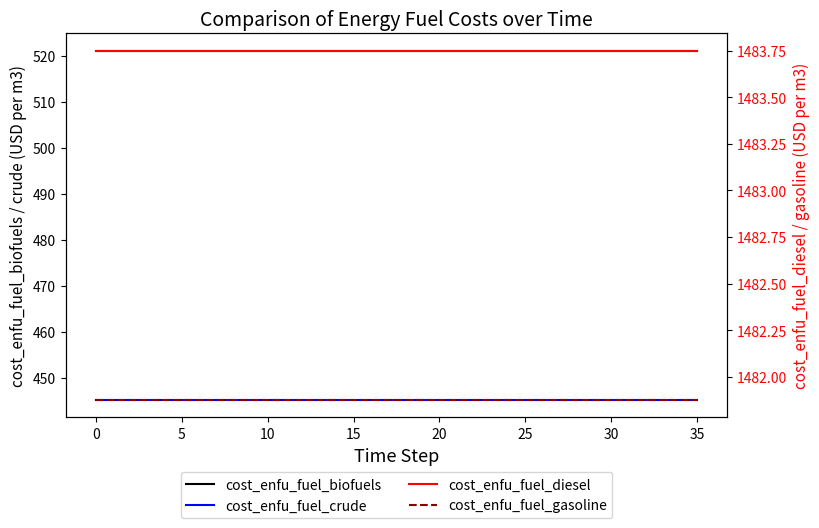

What are all the series names shown in the legend?

cost_enfu_fuel_biofuels, cost_enfu_fuel_crude, cost_enfu_fuel_diesel, cost_enfu_fuel_gasoline